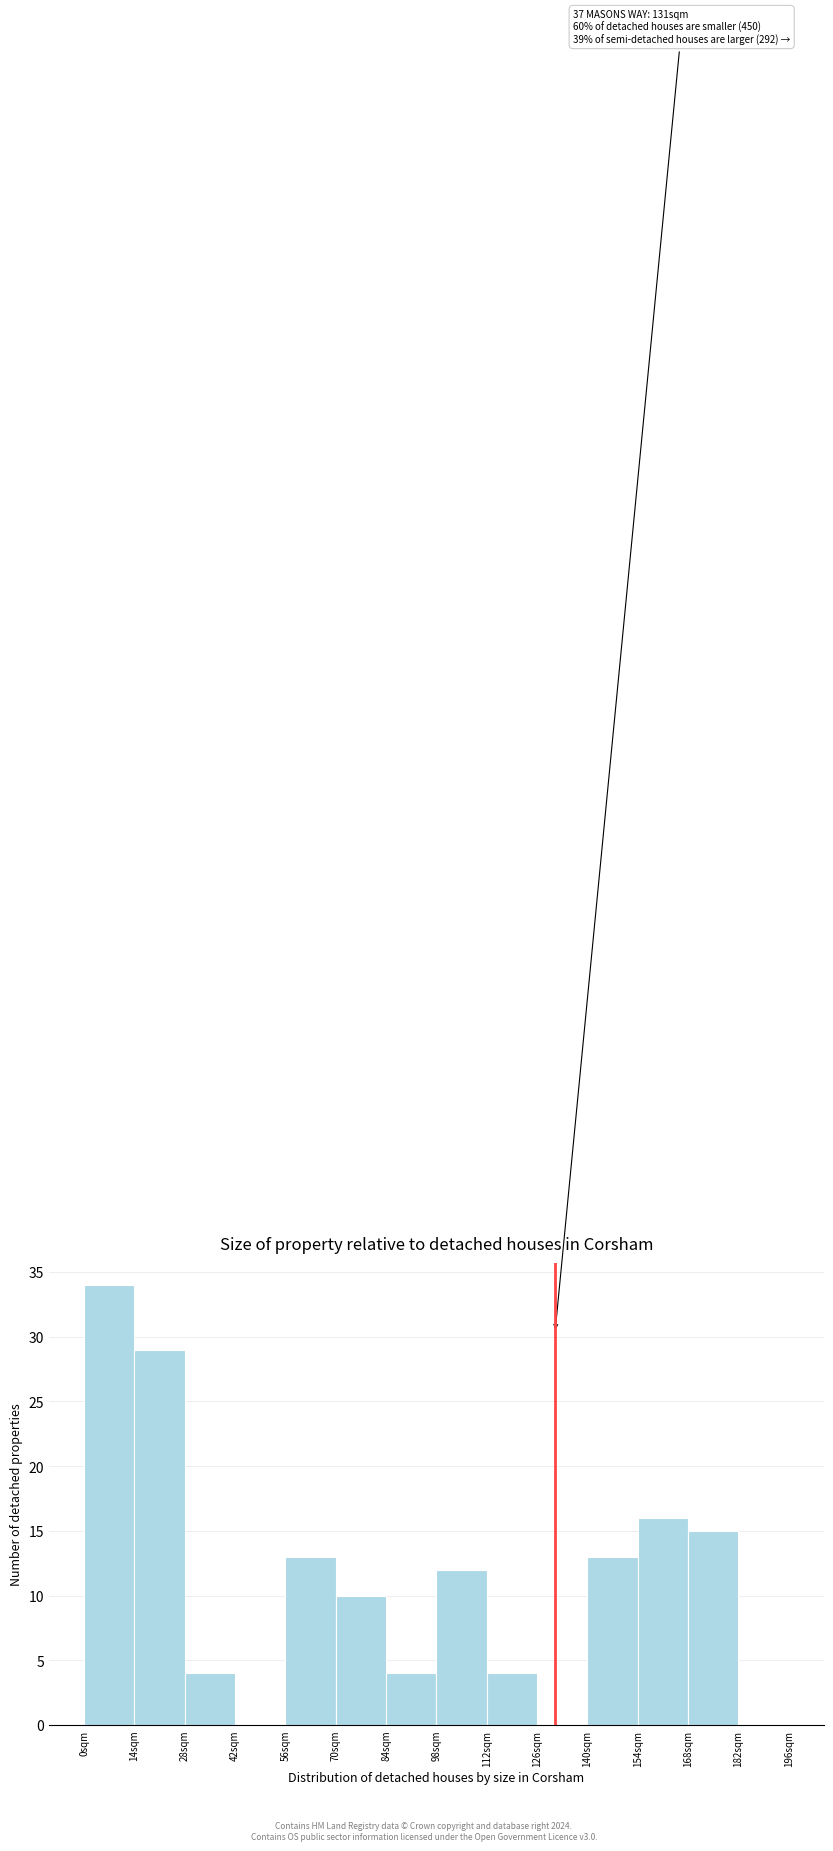

Over which range of the x-axis is the bar tallest?

0 to 14